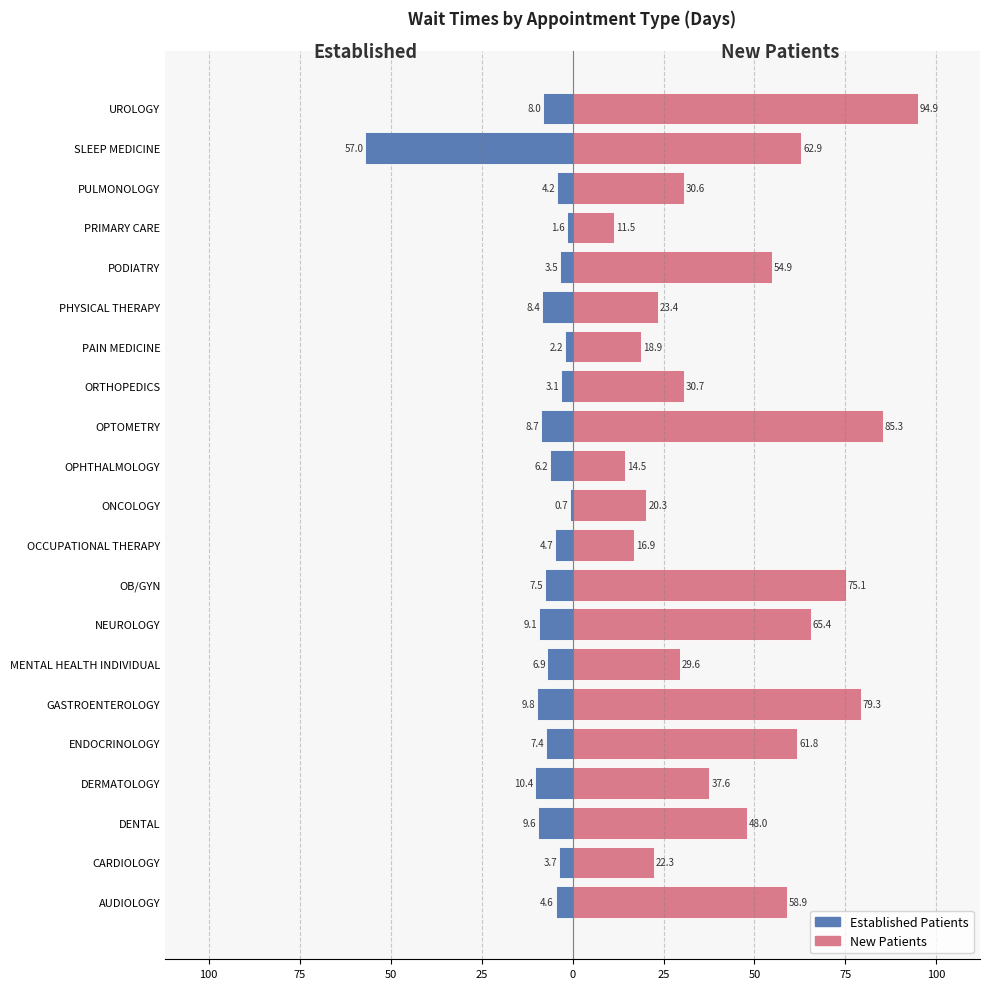

What is the sum of all EstablishedPatients values?

-177.3